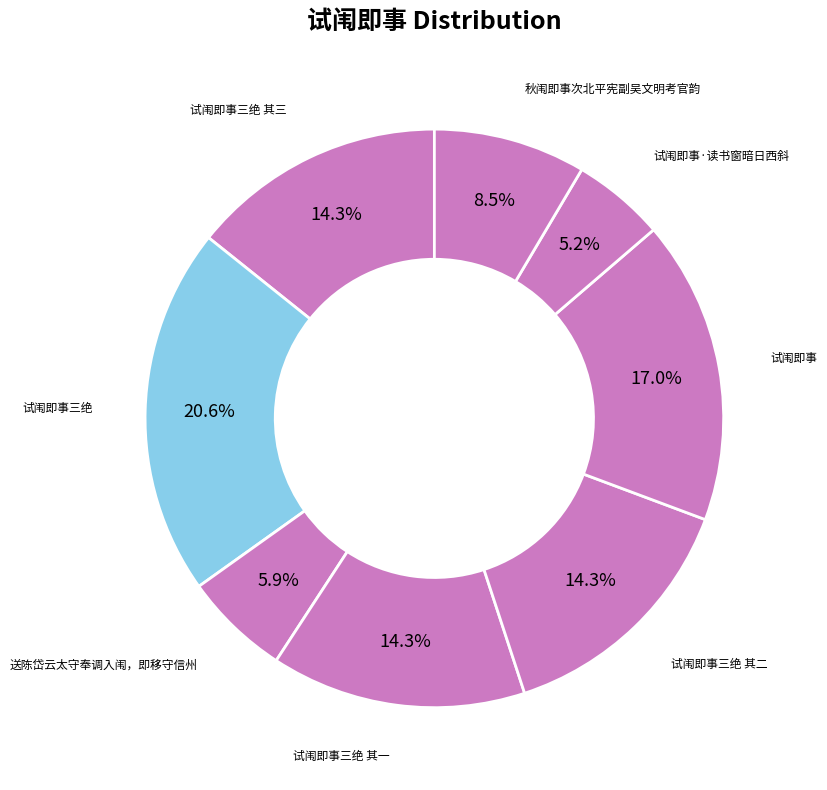

How many slices are in this pie chart?

8